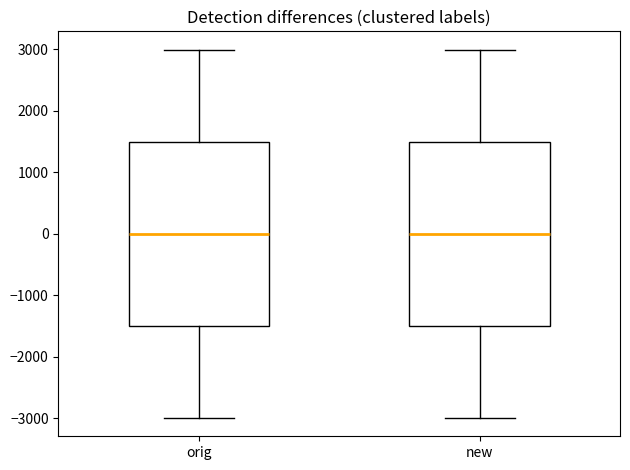

Reading left to right, transcribe this box plot: for each box, give where its median line is, the range the box spans, and where its two whiskers end, as read against the y-axis. The values are not printed on the chart, so give them approximately, as read against the axis.

orig: median 0, box -1500 to 1500, whiskers -3000 to 3000
new: median 0, box -1500 to 1500, whiskers -3000 to 3000